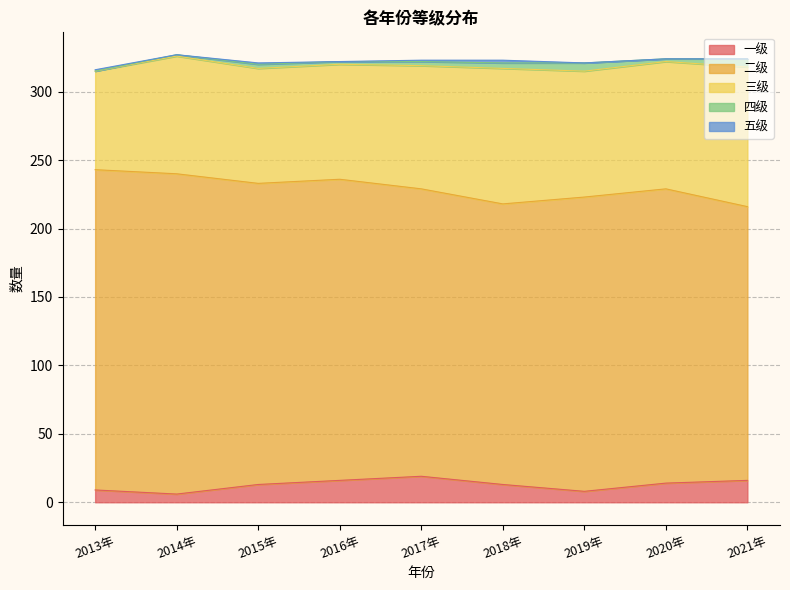

How many lines are shown in the chart?

5